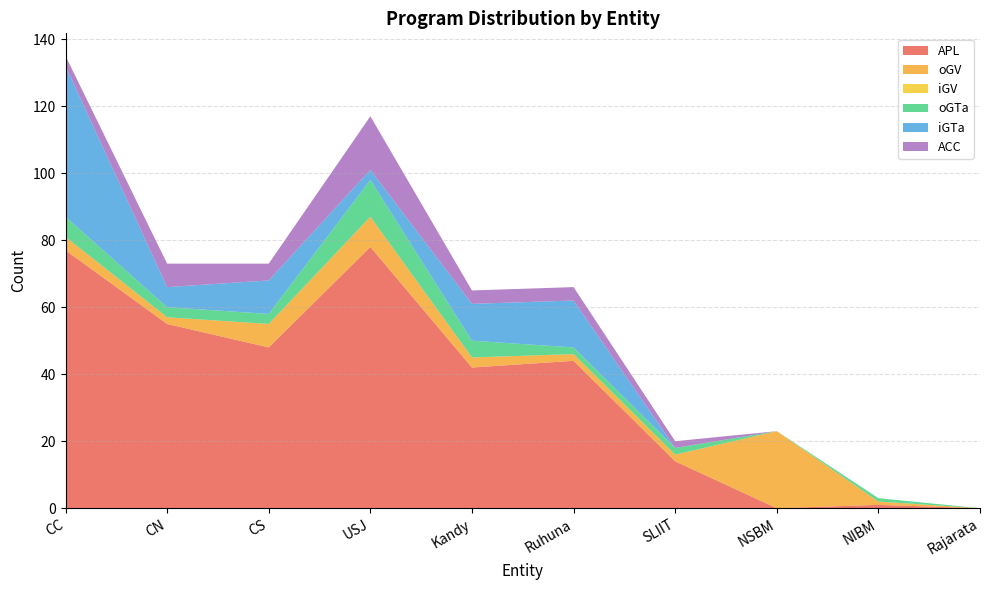

Reading right to left, transcribe all the data shown in this chart.

APL: Rajarata=0	NIBM=1	NSBM=0	SLIIT=14	Ruhuna=44	Kandy=42	USJ=78	CS=48	CN=55	CC=77
oGV: Rajarata=0	NIBM=1	NSBM=23	SLIIT=2	Ruhuna=2	Kandy=3	USJ=9	CS=7	CN=2	CC=4
iGV: Rajarata=0	NIBM=0	NSBM=0	SLIIT=0	Ruhuna=0	Kandy=0	USJ=0	CS=0	CN=0	CC=0
oGTa: Rajarata=0	NIBM=1	NSBM=0	SLIIT=2	Ruhuna=2	Kandy=5	USJ=11	CS=3	CN=3	CC=6
iGTa: Rajarata=0	NIBM=0	NSBM=0	SLIIT=0	Ruhuna=14	Kandy=11	USJ=3	CS=10	CN=6	CC=45
ACC: Rajarata=0	NIBM=0	NSBM=0	SLIIT=2	Ruhuna=4	Kandy=4	USJ=16	CS=5	CN=7	CC=3